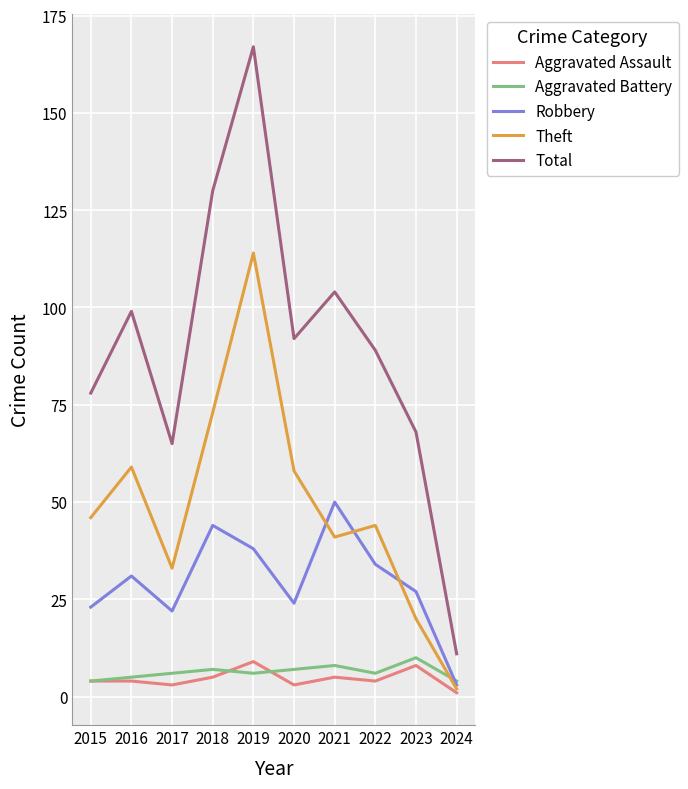

What is the minimum value shown in the chart?

1